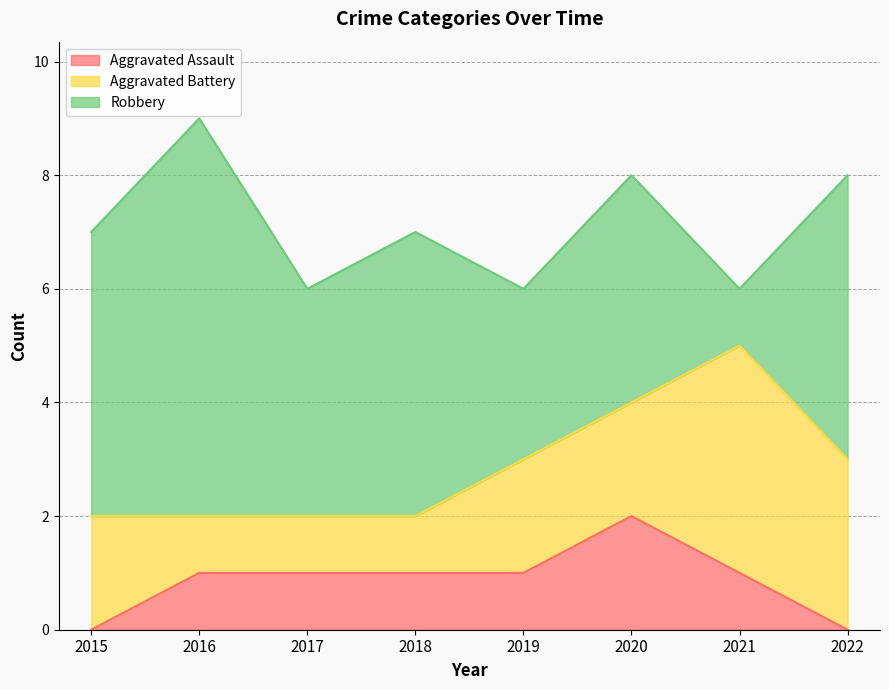

Which category has the highest value in the Robbery series?

2016